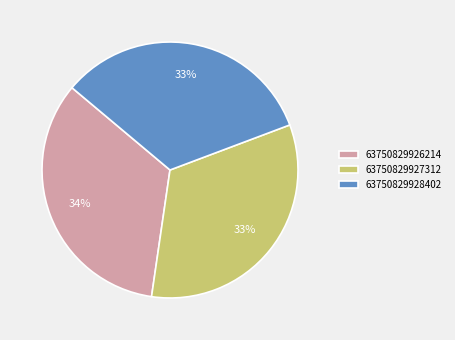

Between 63750829926214 and 63750829928402, which is larger?

63750829926214